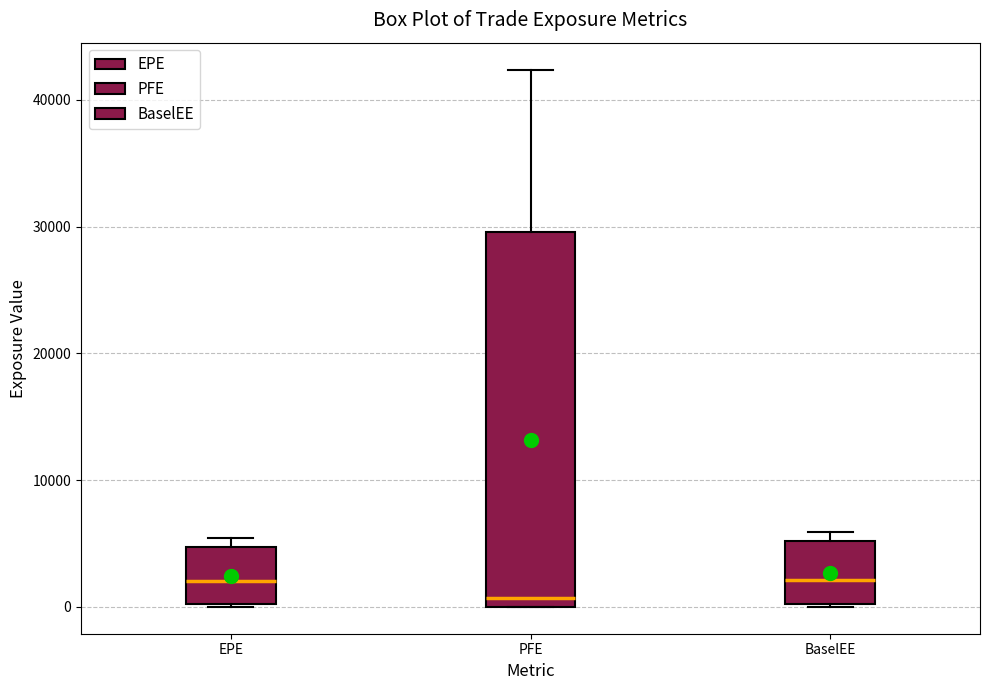

Reading left to right, read every box against the y-axis: the position of its median line, the range the box covers, and the ends of its whiskers. The values are not printed on the chart, so give them approximately, as read against the axis.

EPE: median 2000, box 0 to 5000, whiskers 0 to 5000 (just above the box's upper edge)
PFE: median 1000, box 0 to 30000, whiskers 0 to 42000
BaselEE: median 2000, box 0 to 5000, whiskers 0 to 6000